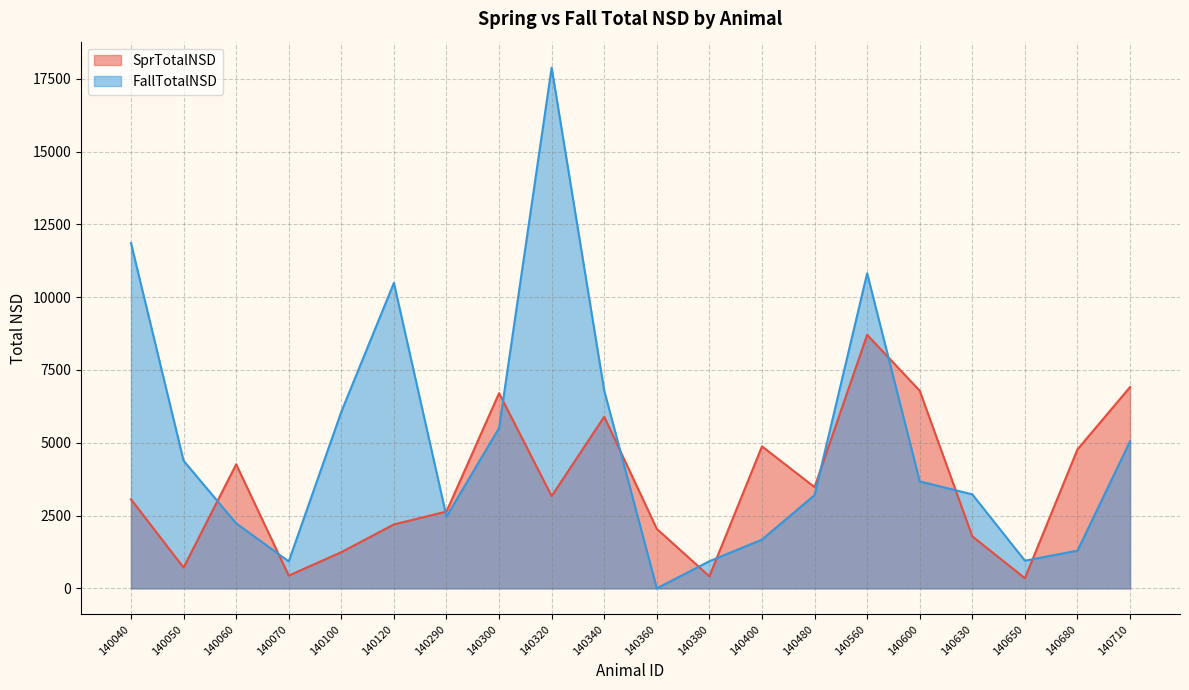

What is the value of the SprTotalNSD point at the 7th from the left?

2639.1